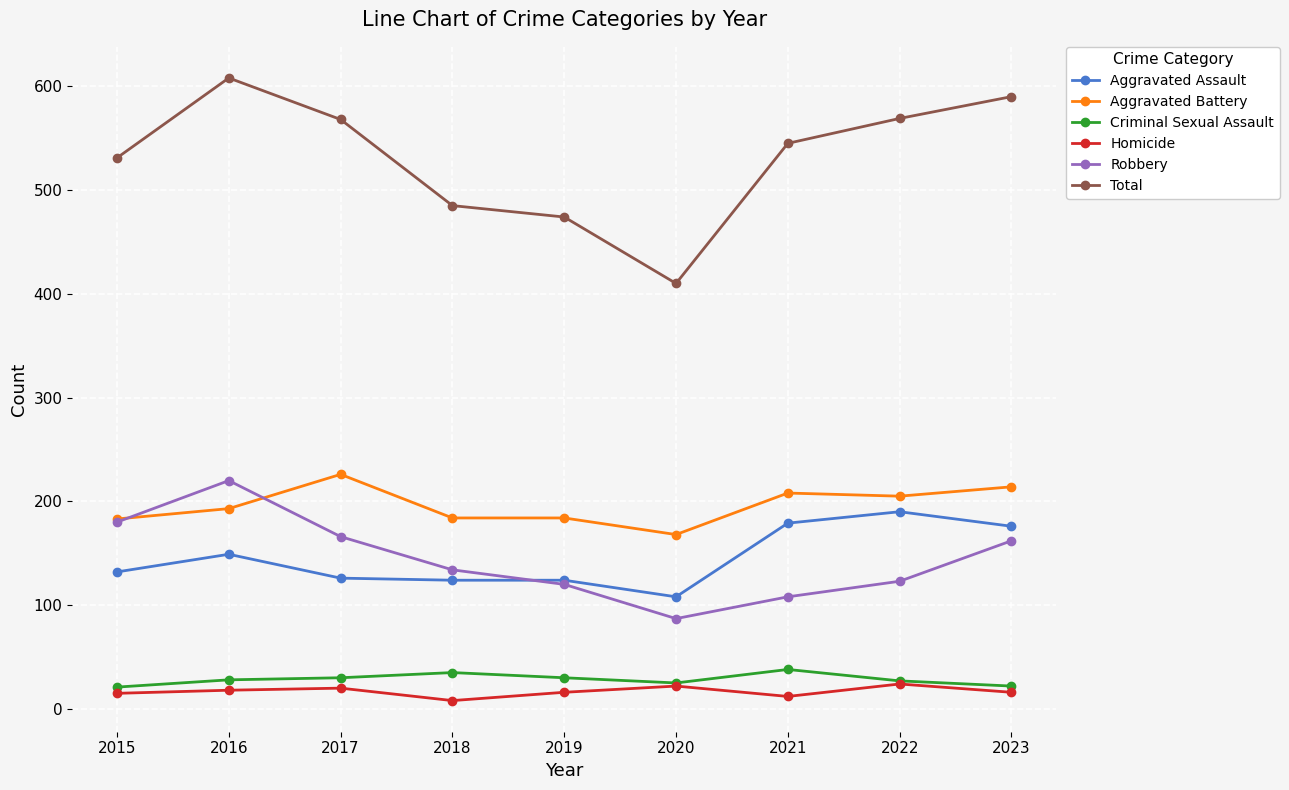

What is the lowest value of the Aggravated Assault series?

108